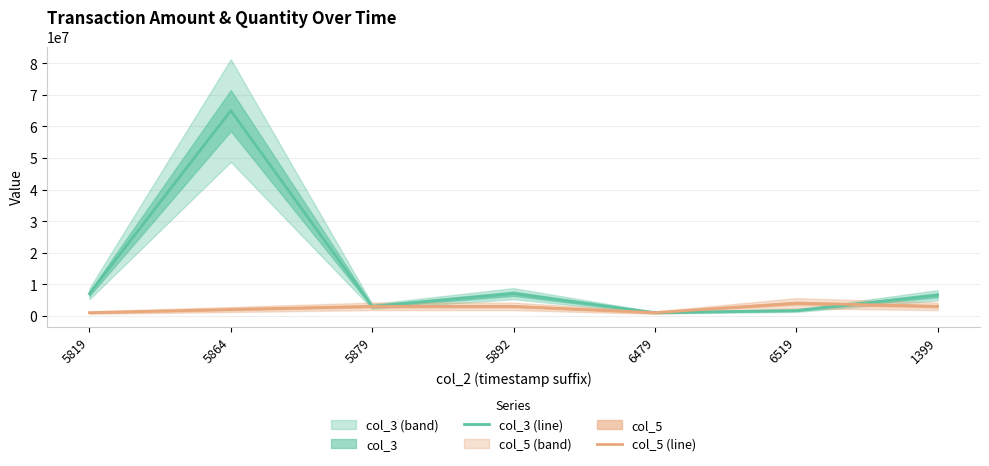

At which category does col_3 (line) reach its first local peak?

5864